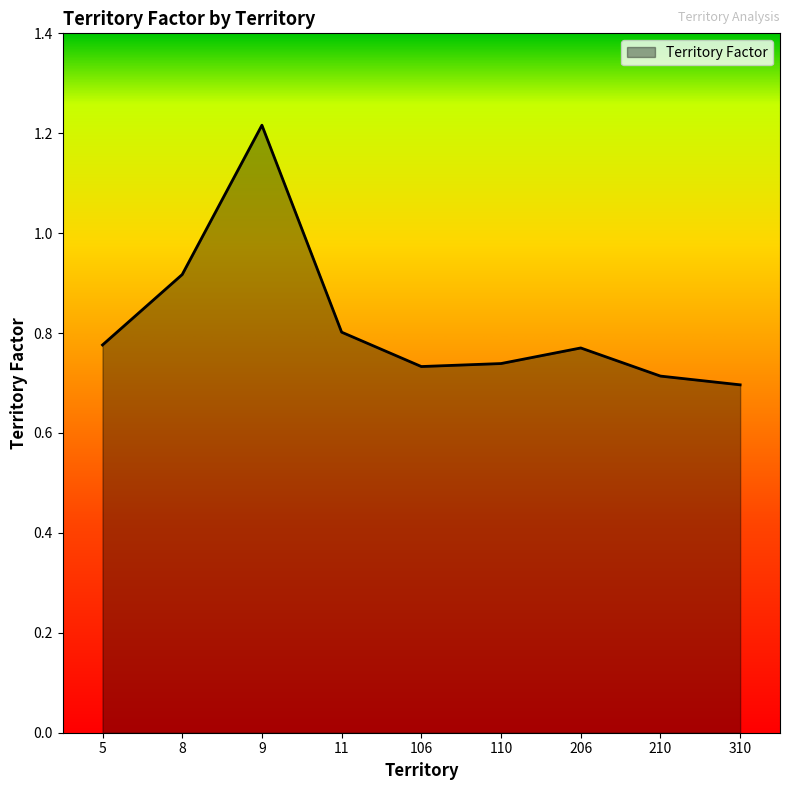

Is it true that the value at 11 is 0.8?

True